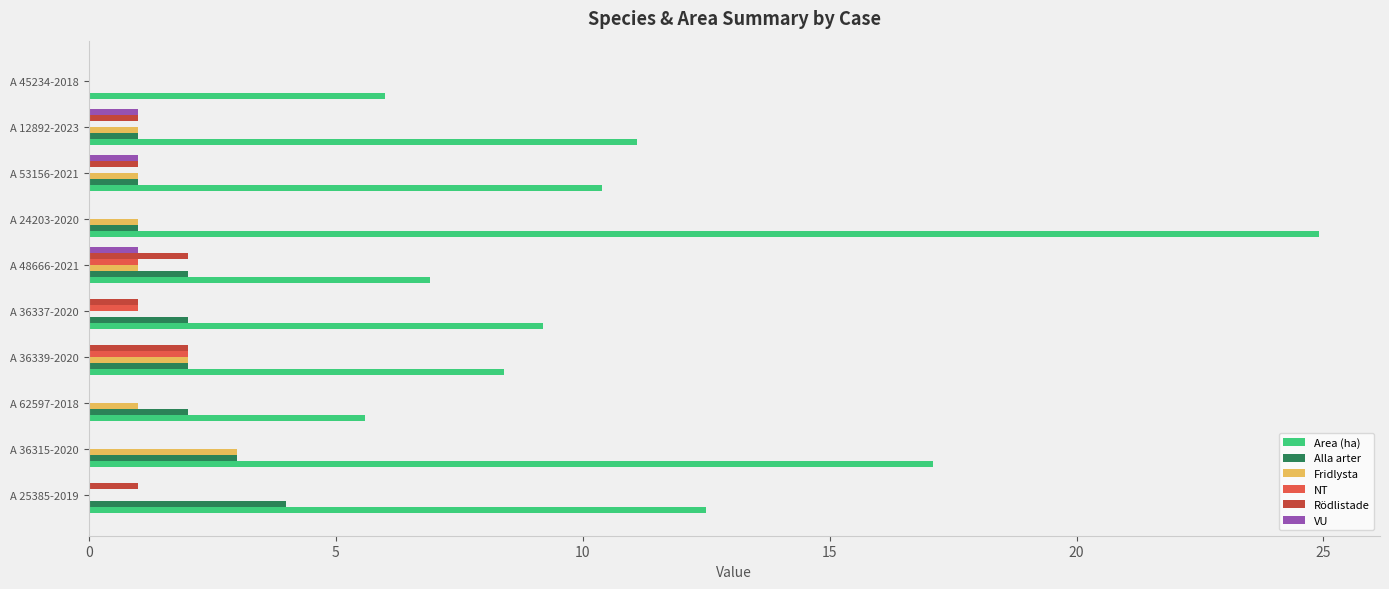

Between A 25385-2019 and A 36337-2020, which series saw the biggest shift?

Area (ha)